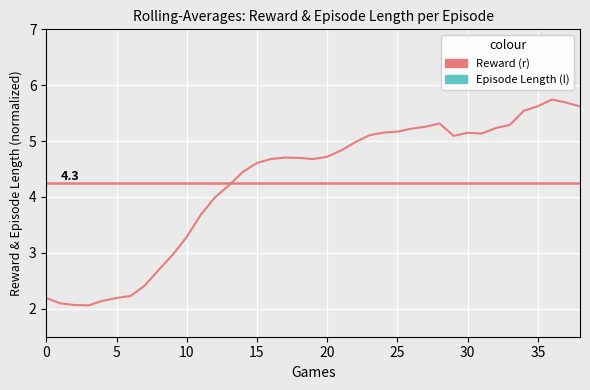

How many lines are shown in the chart?

2